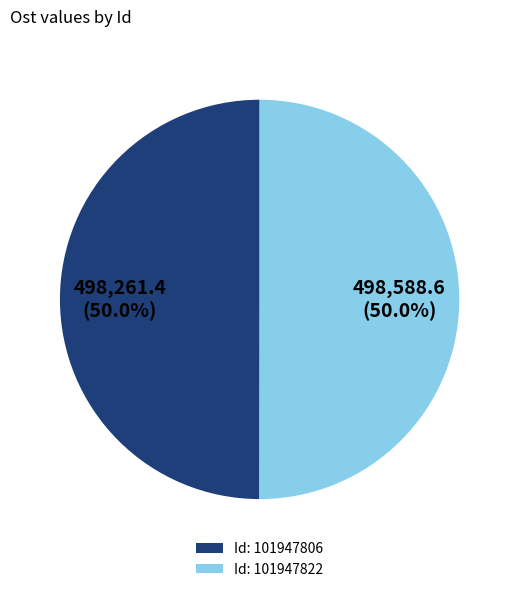

What is the ratio of the value at Id: 101947806 to the value at Id: 101947822?

1.0